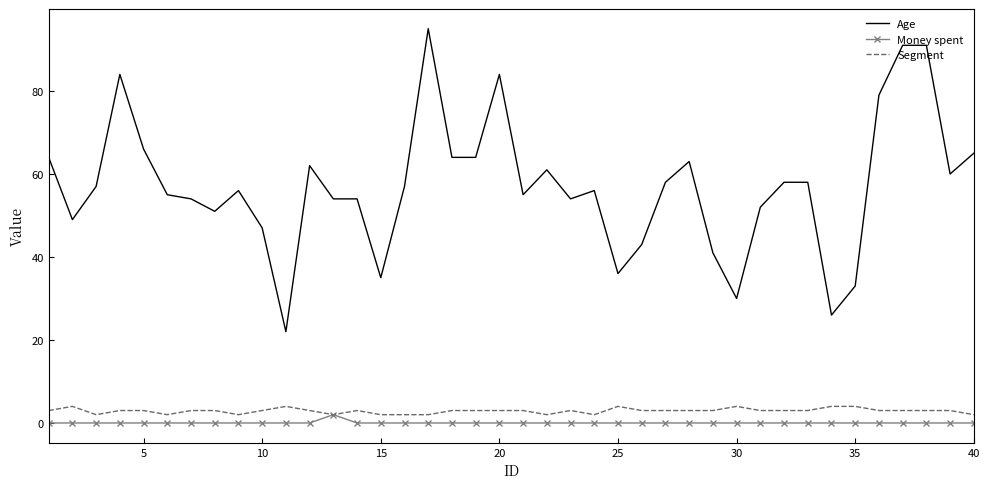

True or false: Age and Money spent cross at least once.

False